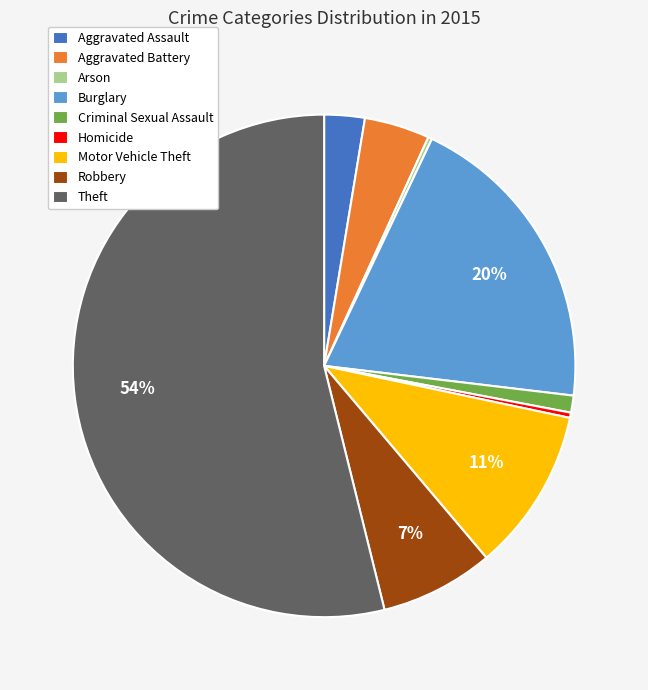

Does any single category account for the majority?

Yes